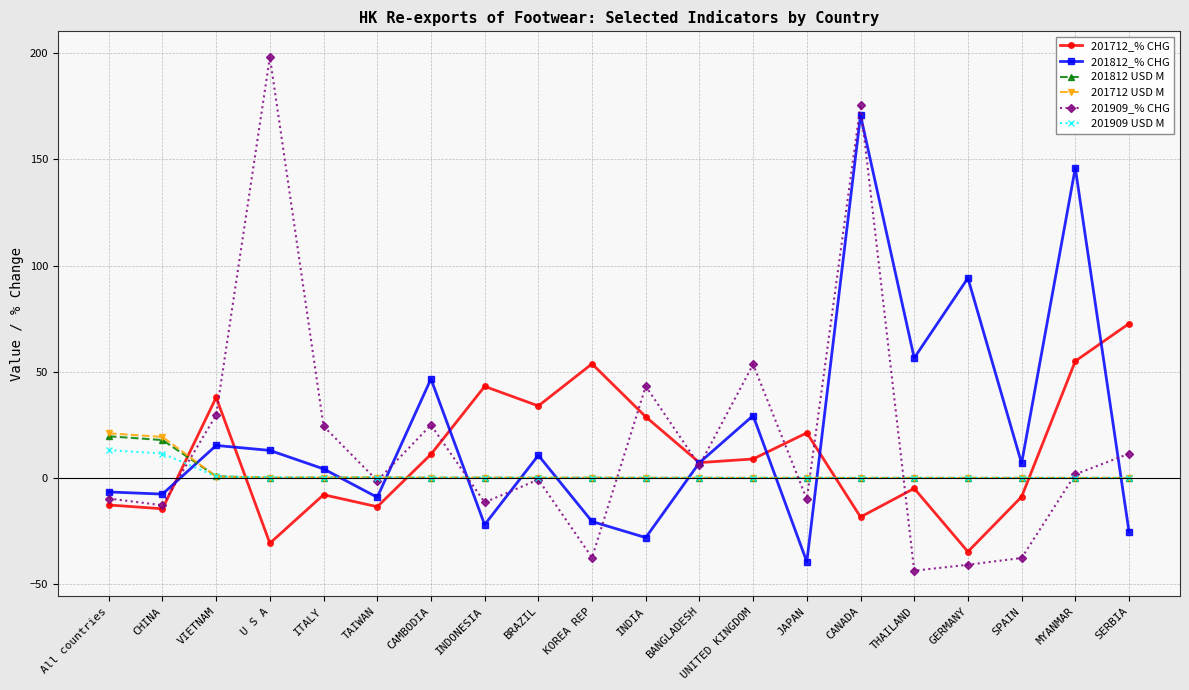

How many times do 201712 USD M and 201812 USD M cross each other?

10